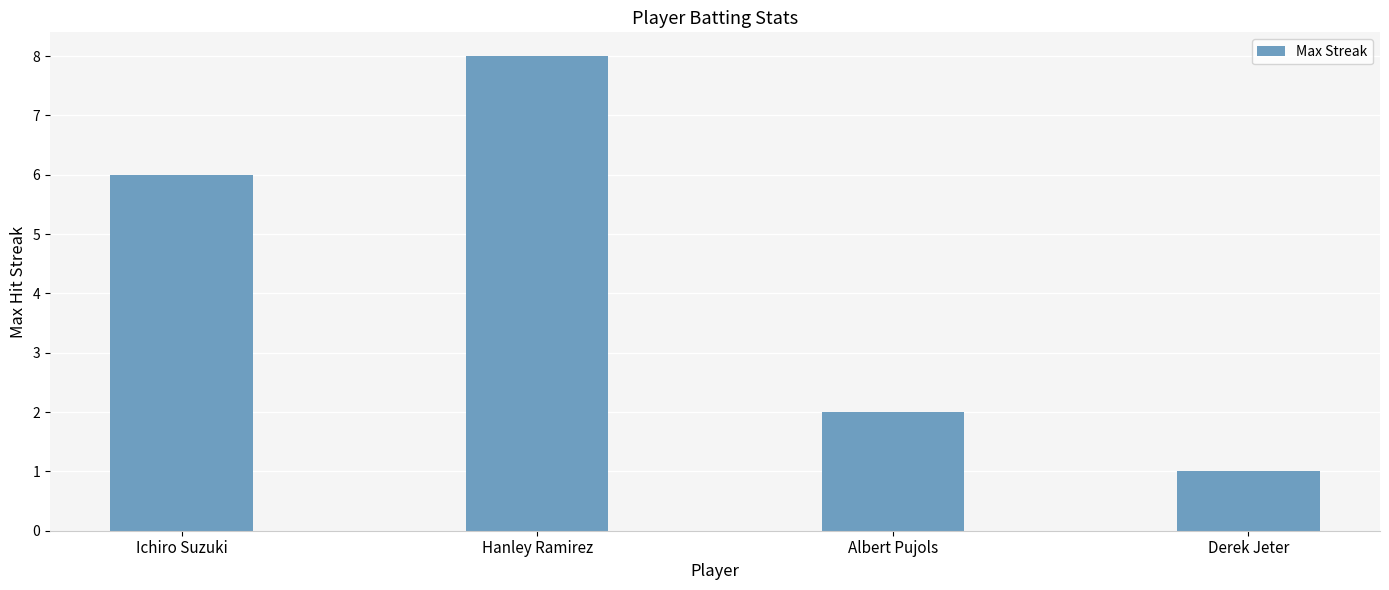

The chart shows a value of 2 at Albert Pujols. True or false?

True